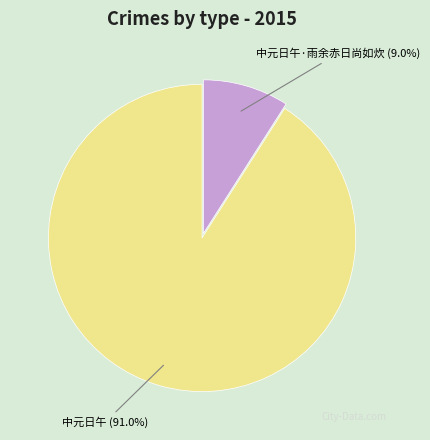

How many segments does this pie chart have?

2